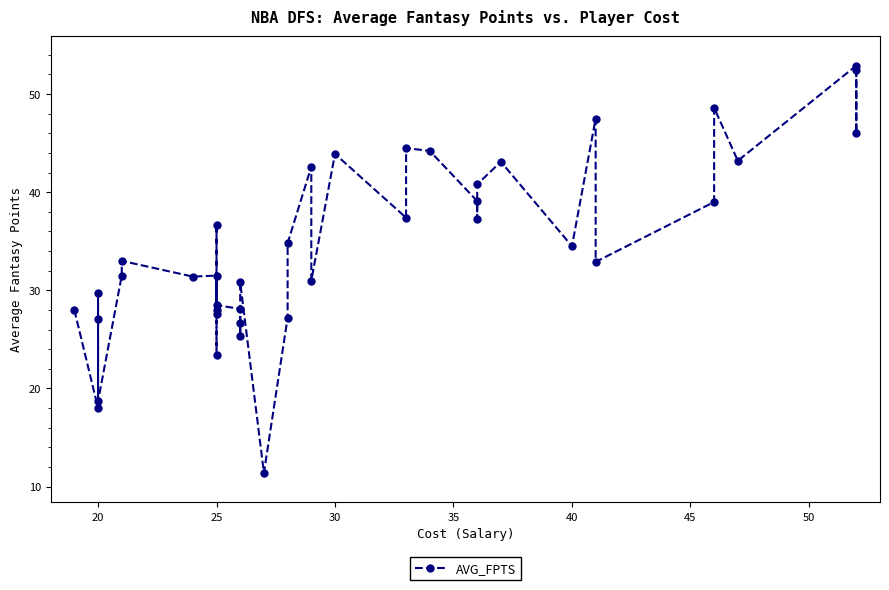

How many points are higher than both their immediate neighbors (excluding endpoints)?

13